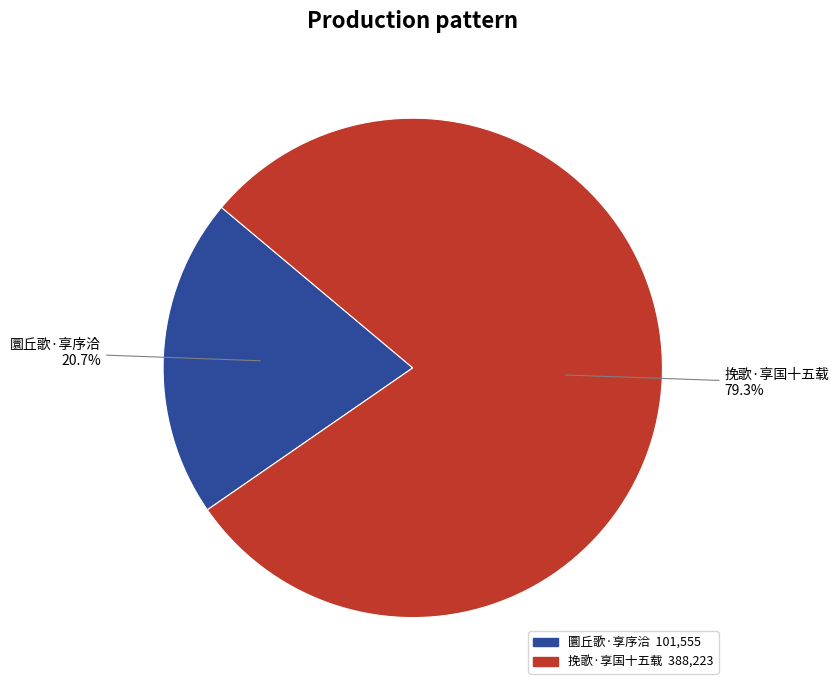

Count the number of slices in the pie.

2